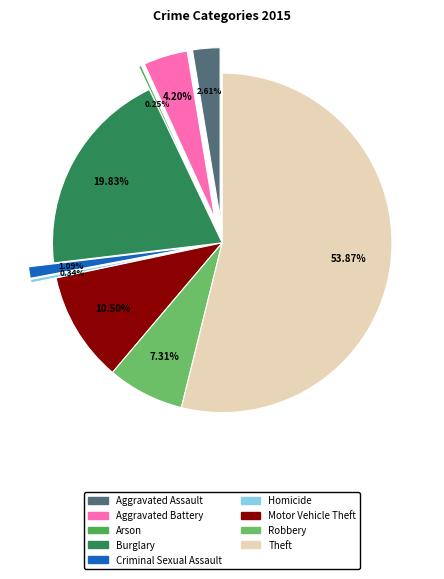

Rank the categories by value from highest to lowest.

Theft, Burglary, Motor Vehicle Theft, Robbery, Aggravated Battery, Aggravated Assault, Criminal Sexual Assault, Homicide, Arson